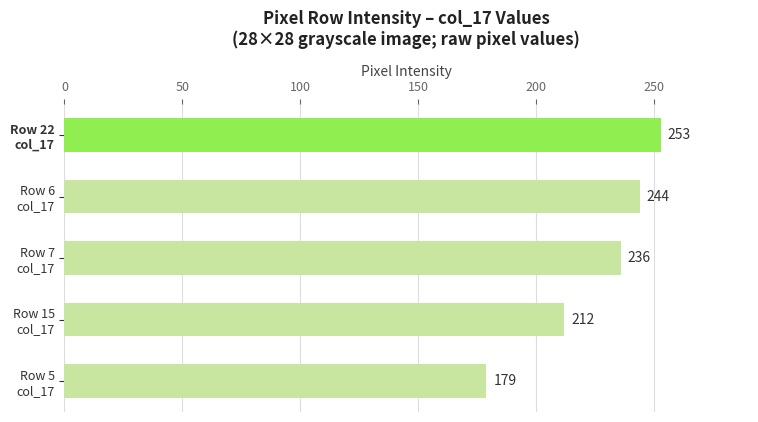

What is the minimum value shown in the chart?

179